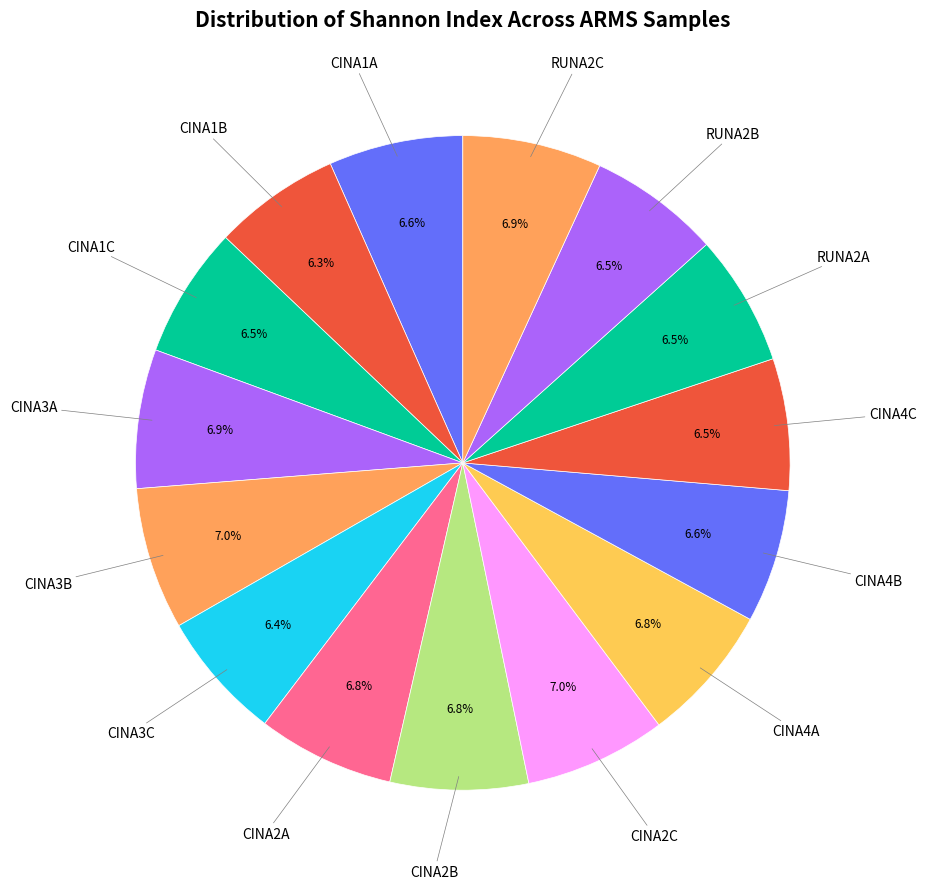

Rank the categories by value from lowest to highest.

CINA1B, CINA3C, RUNA2A, CINA1C, RUNA2B, CINA4C, CINA4B, CINA1A, CINA2A, CINA2B, CINA4A, CINA3A, RUNA2C, CINA2C, CINA3B